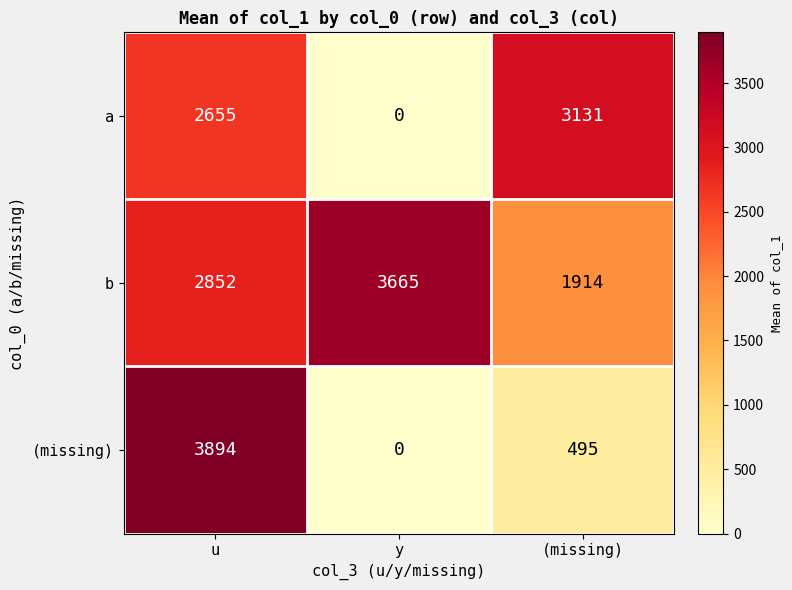

What is the average value of the b series?

2810